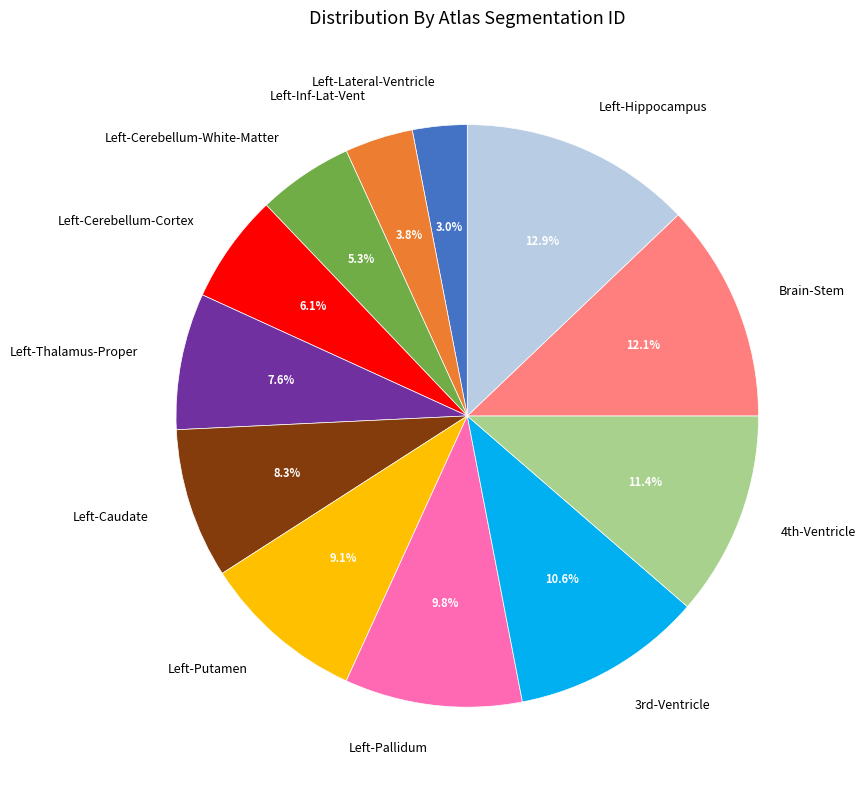

Count the number of slices in the pie.

12